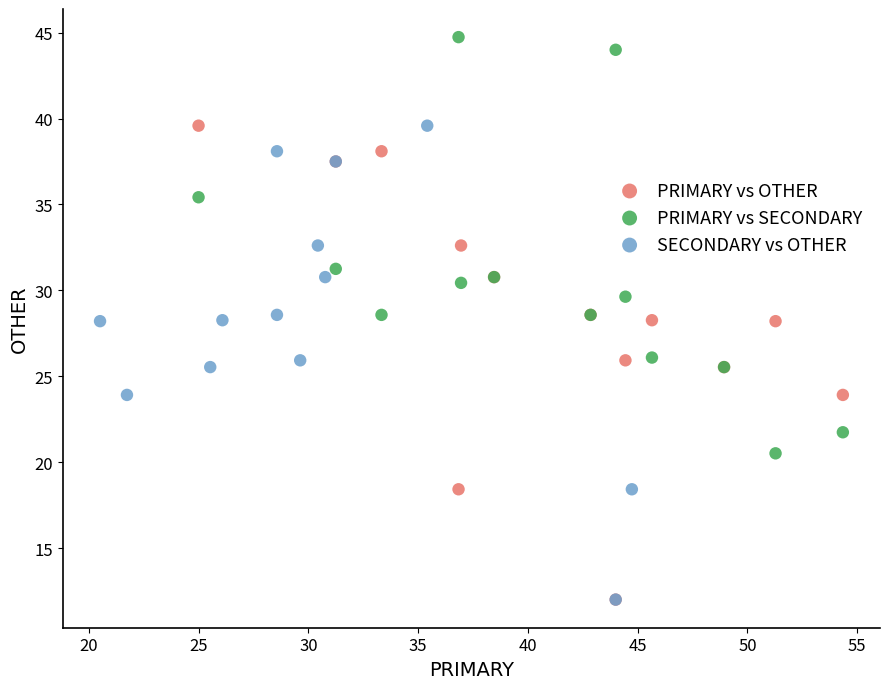

Which series contains the highest Y value?

PRIMARY vs SECONDARY